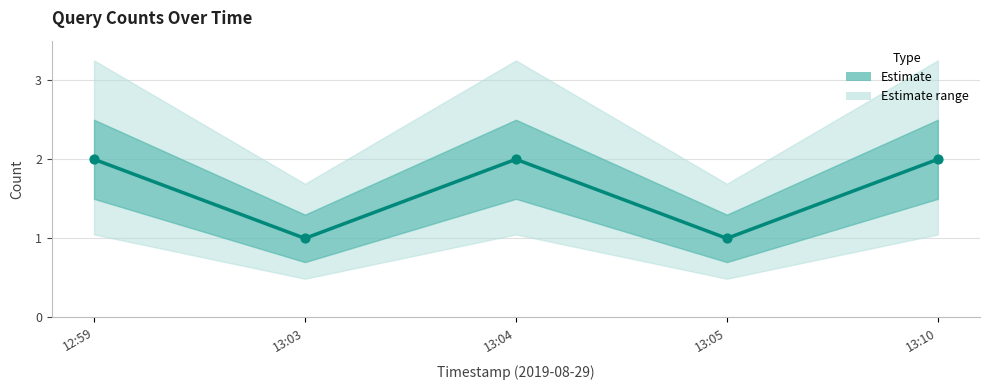

Approximately how many times larger is the value at 12:59 compared to 13:04?

1.0